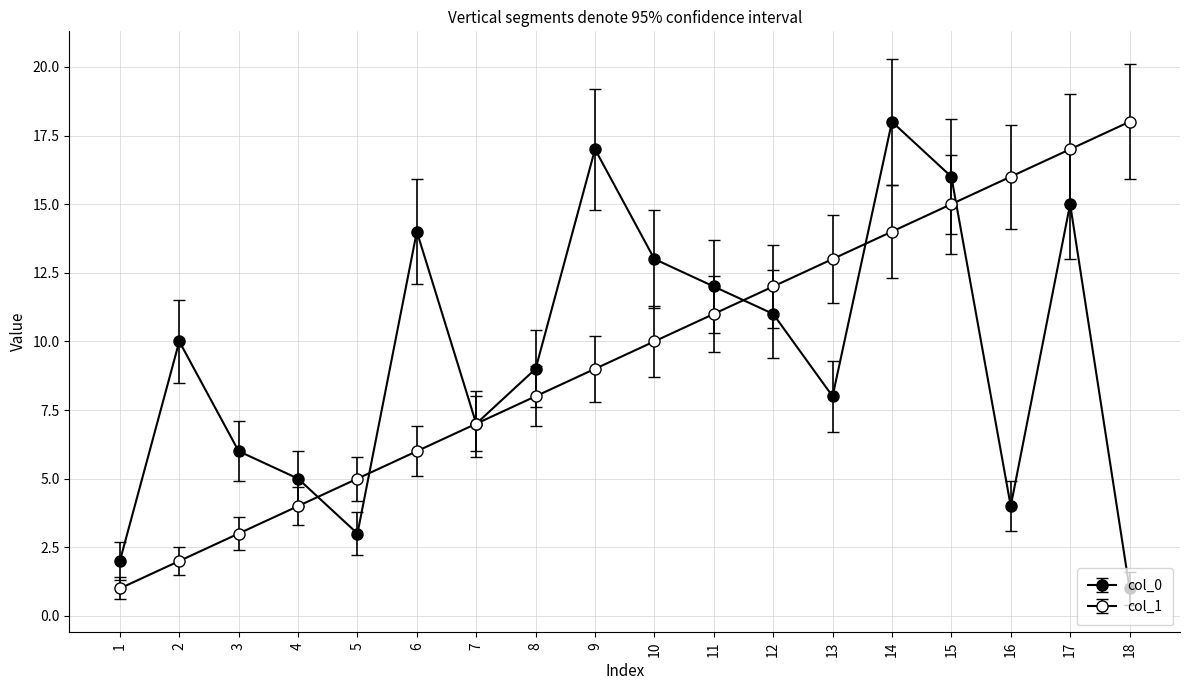

Which category has the highest value in the col_0 series?

14